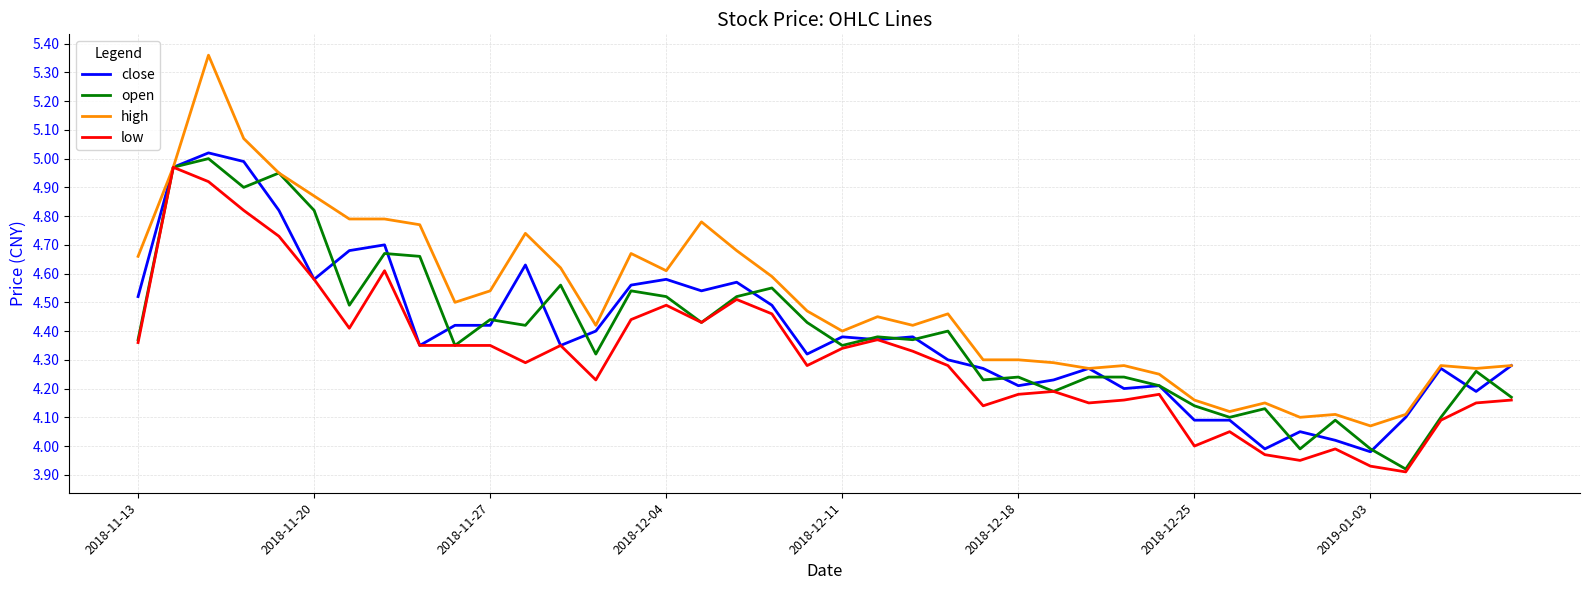

Which series has the largest range (max minus min)?

high